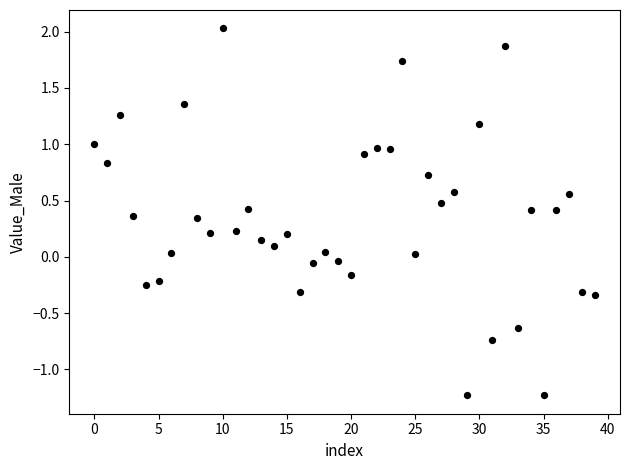

What is the range of Y values (max minus min)?

3.3